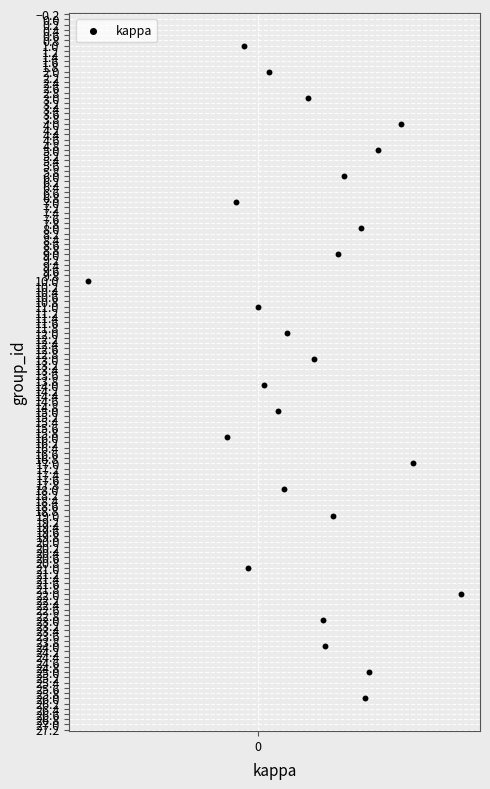

What is the range of Y values (max minus min)?

25